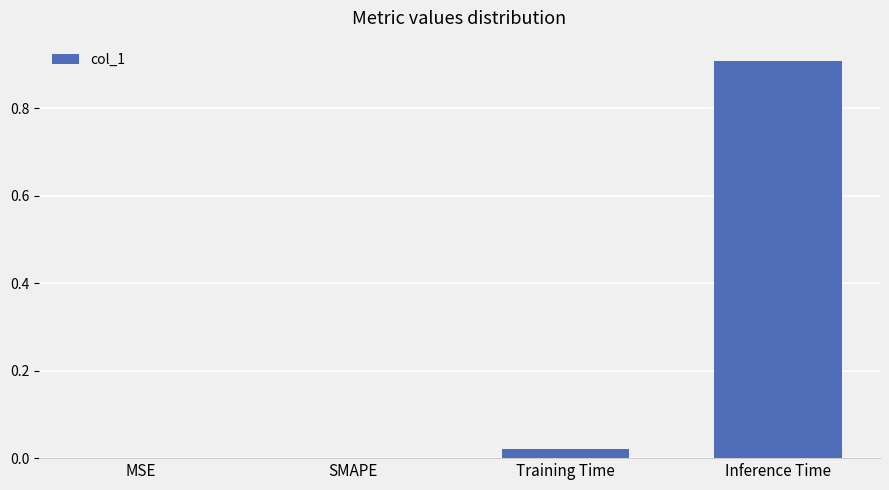

Read the value at Inference Time.

0.9